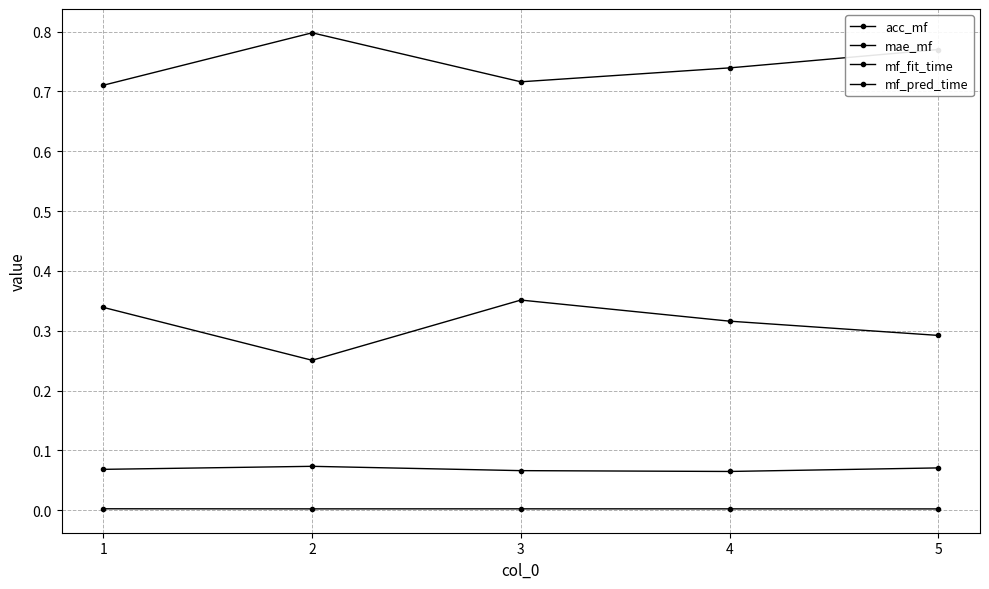

Reading left to right, transcribe all the data shown in this chart.

acc_mf: 1=0.7	2=0.8	3=0.7	4=0.7	5=0.8
mae_mf: 1=0.3	2=0.3	3=0.4	4=0.3	5=0.3
mf_fit_time: 1=0.1	2=0.1	3=0.1	4=0.1	5=0.1
mf_pred_time: 1=0.0	2=0.0	3=0.0	4=0.0	5=0.0